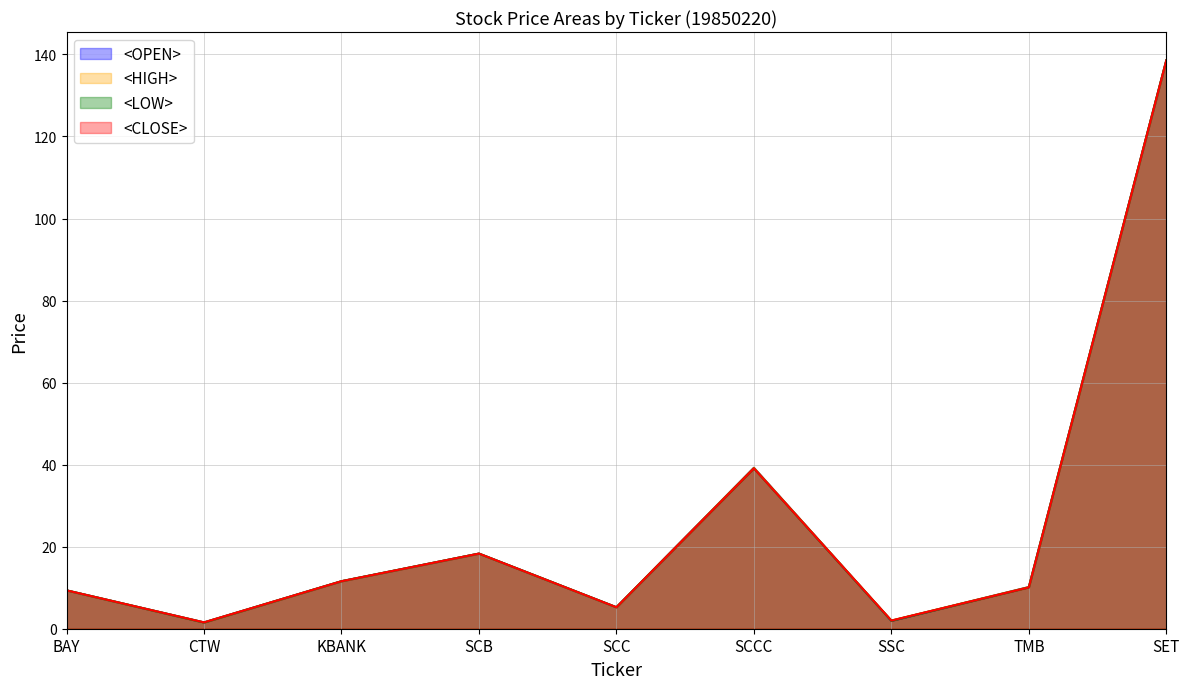

True or false: <LOW> and <CLOSE> intersect in this chart.

False